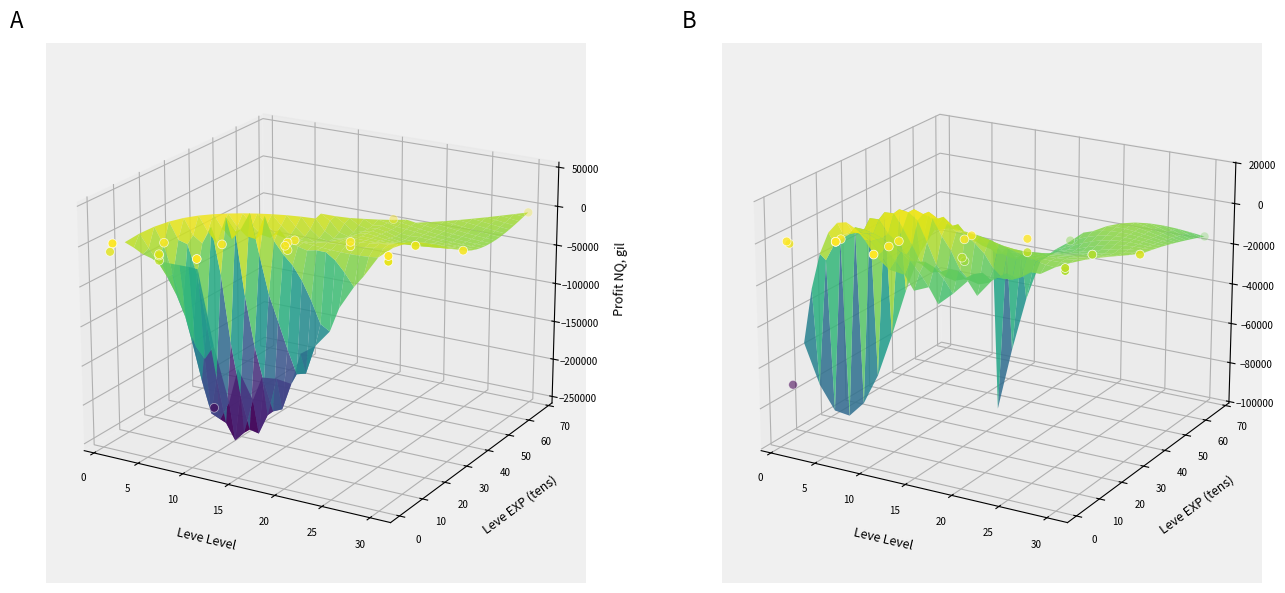

List the series in order of their peak value, highest first.

LeveProfitNQ, LeveProfitHQ